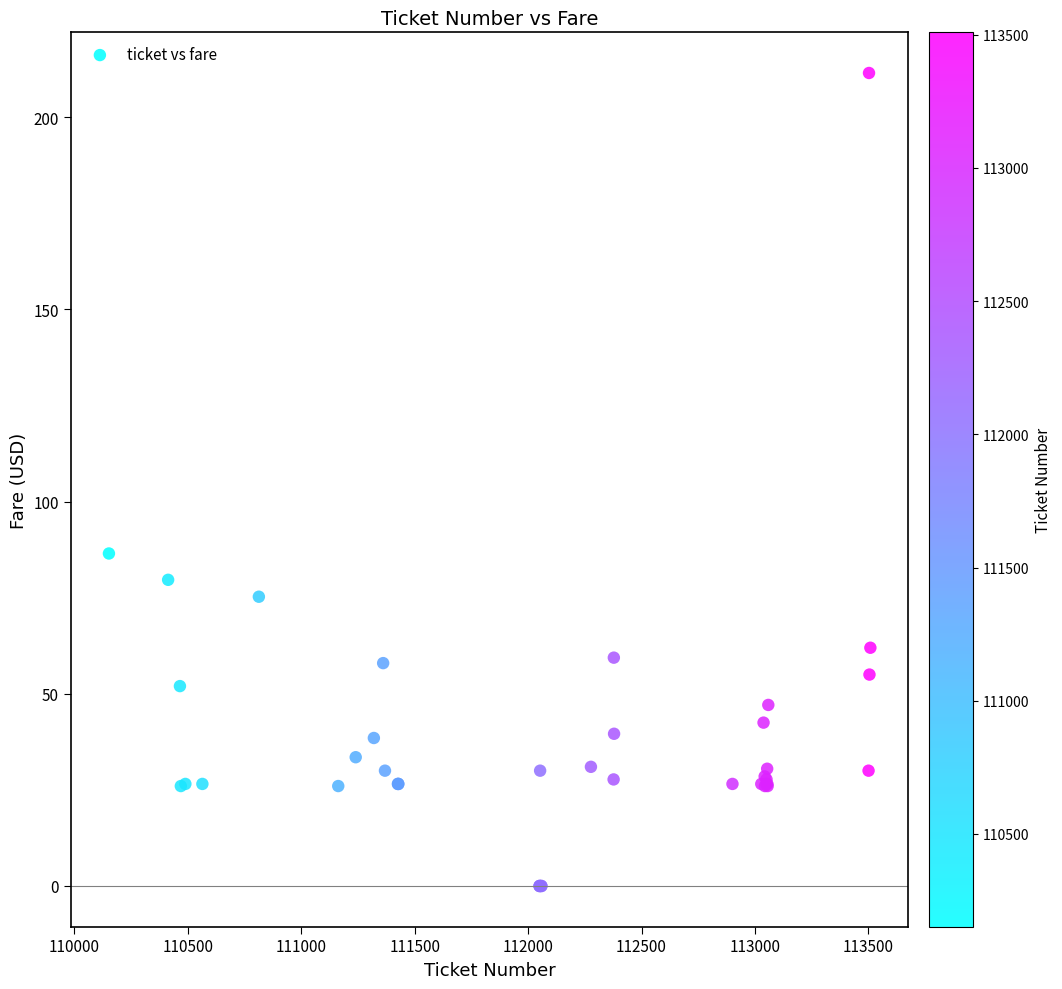

What Y value in the scatter plot is closest to 105?

86.5